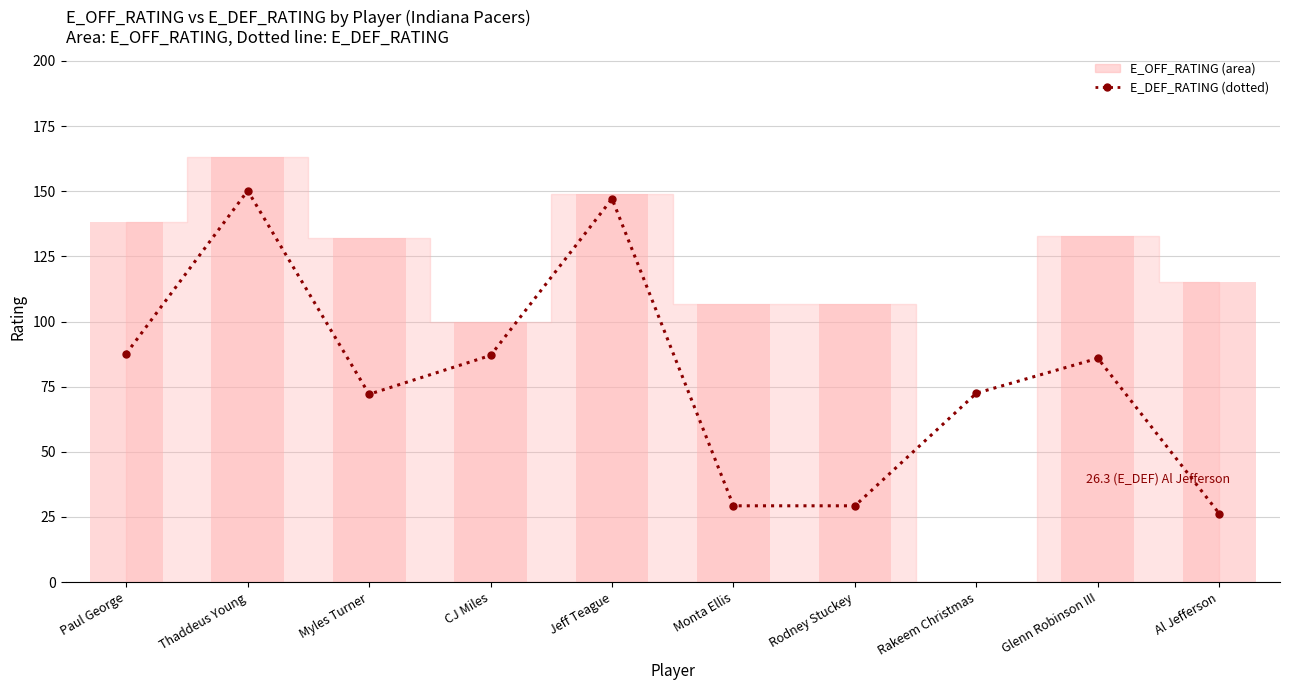

Approximately how many times larger is the value at Jeff Teague compared to Rakeem Christmas?

2.0